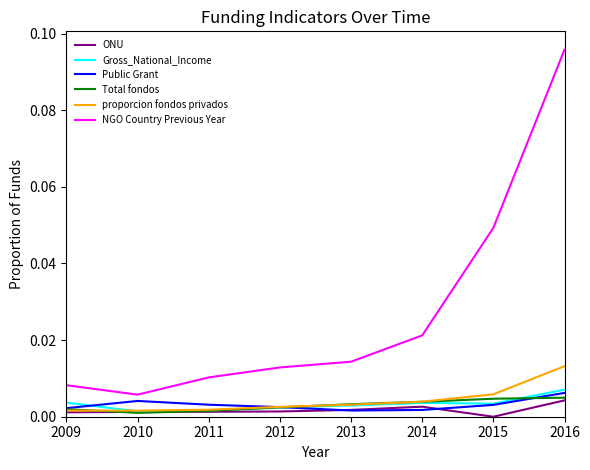

Which label corresponds to the largest value in the chart?

2016